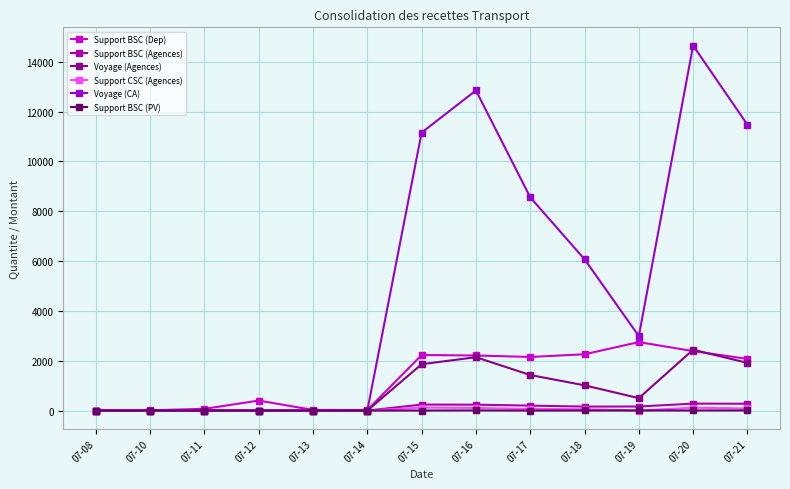

At which category is the sum across all series the highest?

07-20